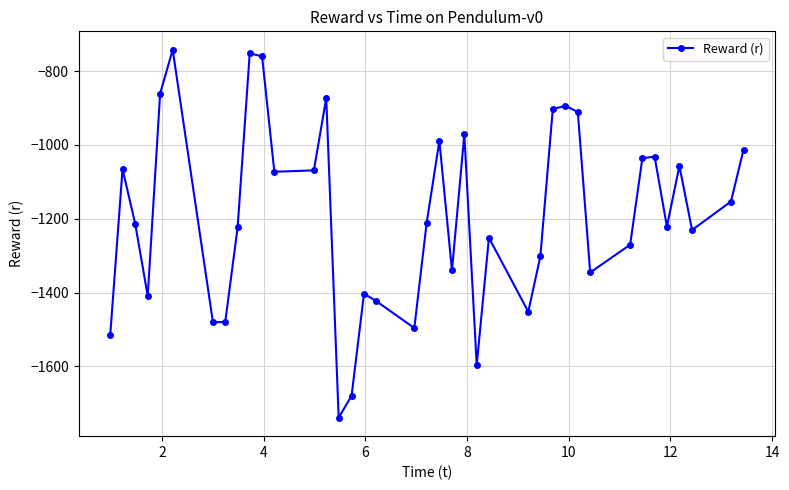

How many points are higher than both their immediate neighbors (excluding endpoints)?

11